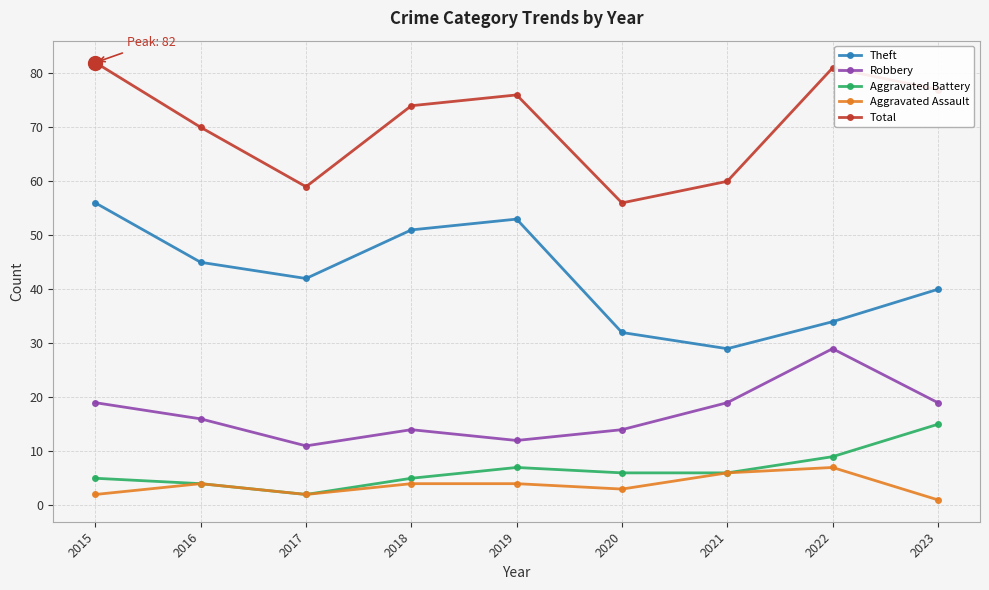

How many interior local peaks does the Aggravated Battery series have?

1